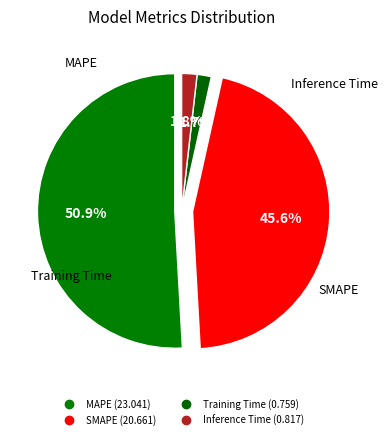

Is it true that MAPE is 64% of the pie?

False